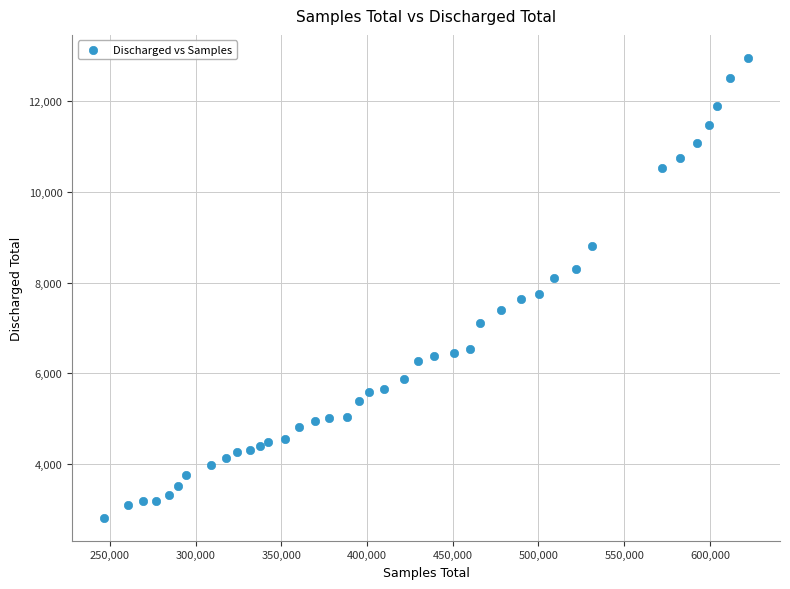

What is the range of Y values (max minus min)?

10118